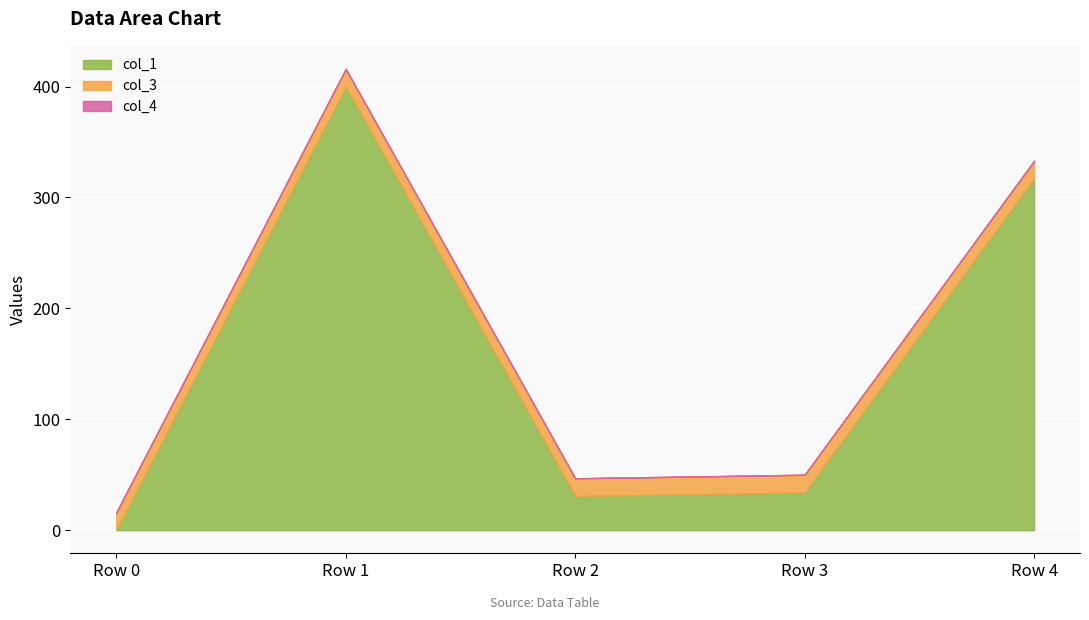

Reading right to left, extract all data points from this chart.

col_1: Row 4=317.1	Row 3=34.0	Row 2=30.8	Row 1=399.9	Row 0=0.0
col_3: Row 4=16.0	Row 3=16.0	Row 2=16.0	Row 1=16.0	Row 0=16.0
col_4: Row 4=0.0	Row 3=0.0	Row 2=0.0	Row 1=0.0	Row 0=0.0